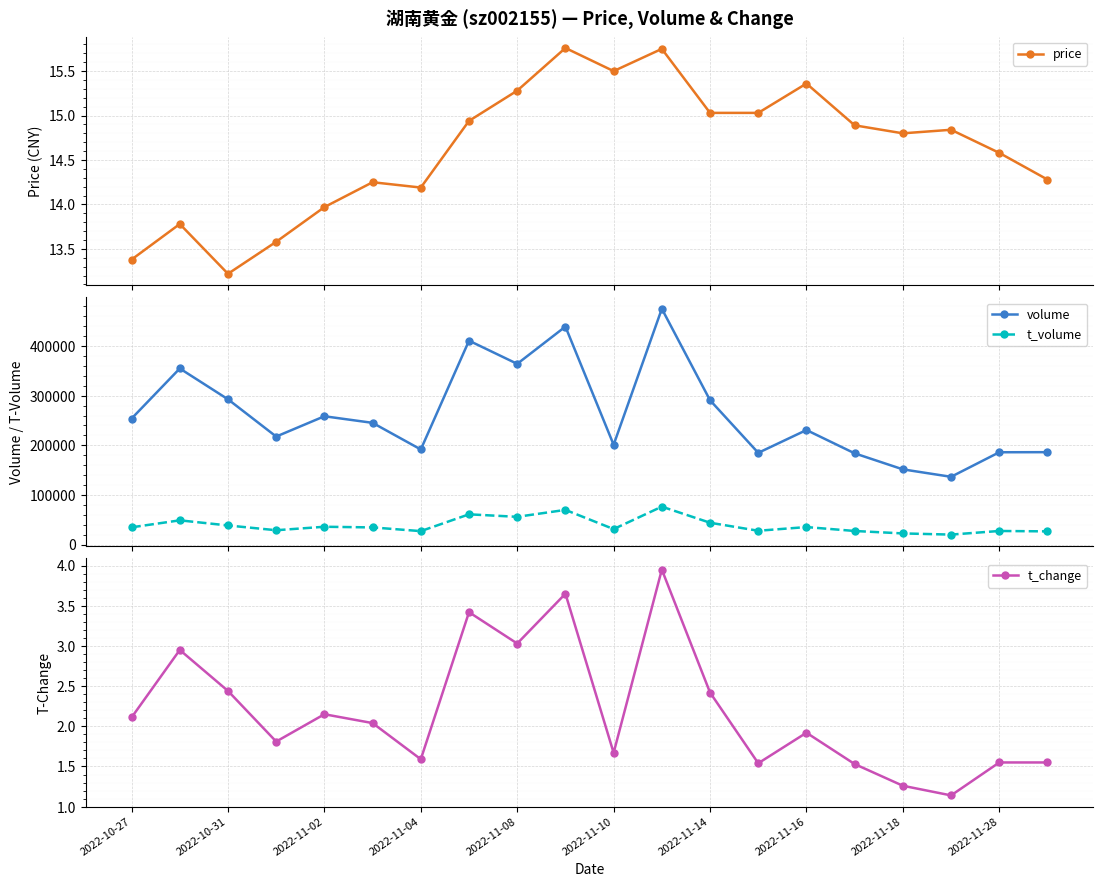

In t_change, how many points are lower than both neighbors (excluding endpoints)?

6